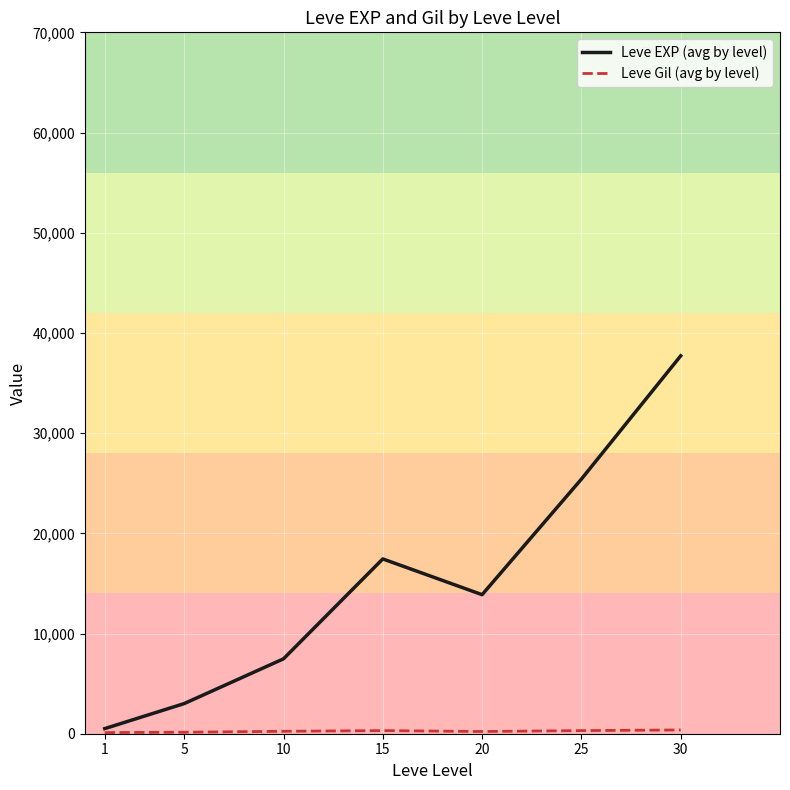

What value does the Leve EXP (avg by level) series have at 10?

7475.0